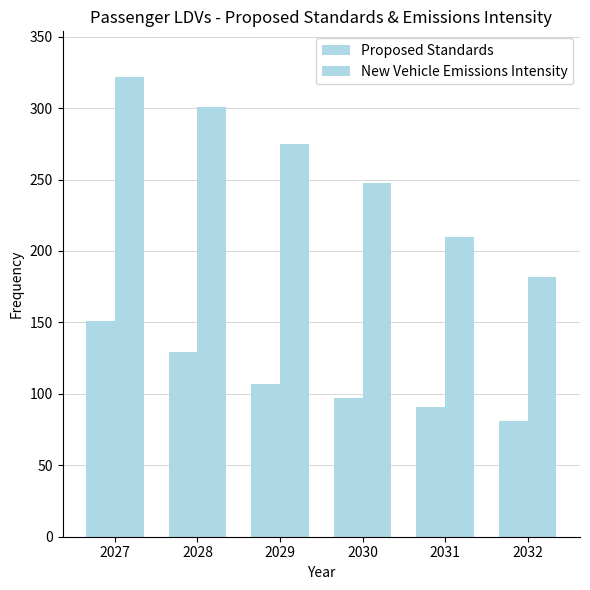

List the labels in order of Proposed Standards value, smallest first.

2032, 2031, 2030, 2029, 2028, 2027